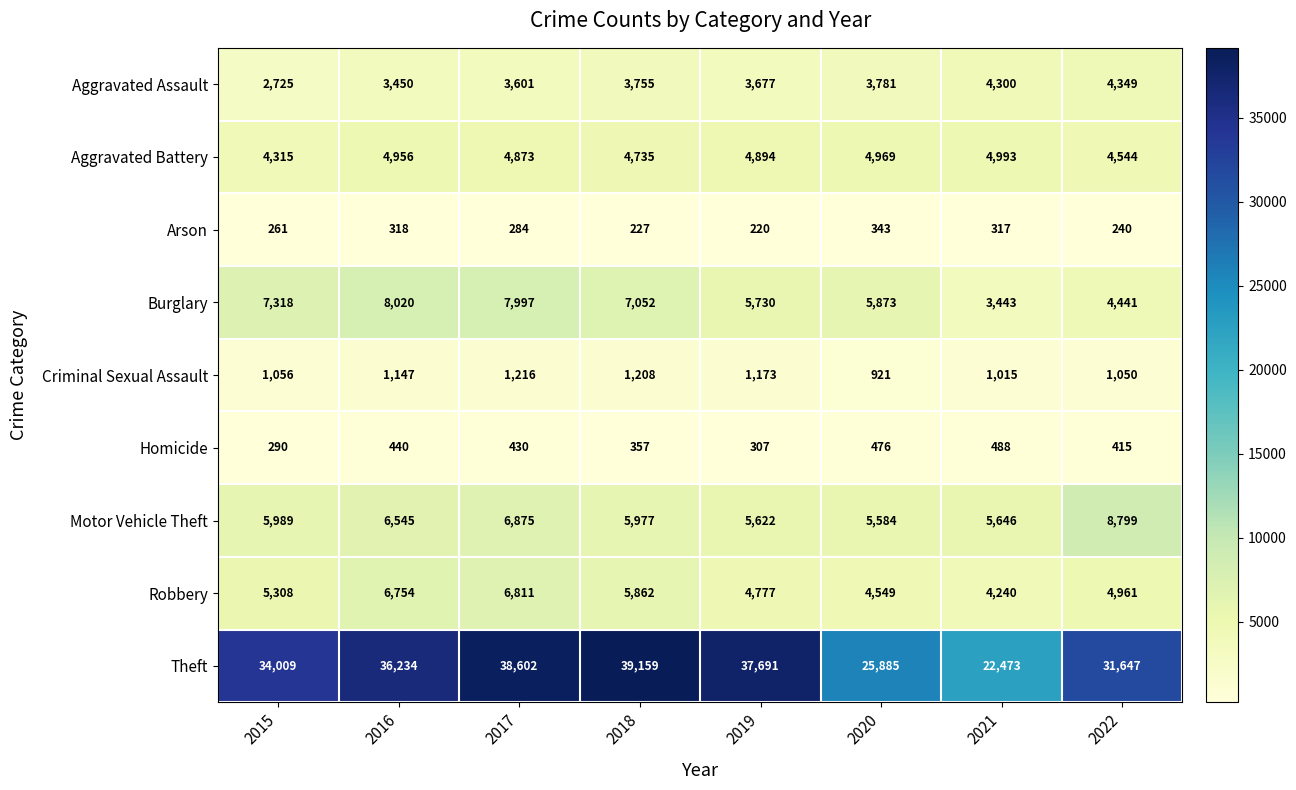

How many data points does each series have?

8